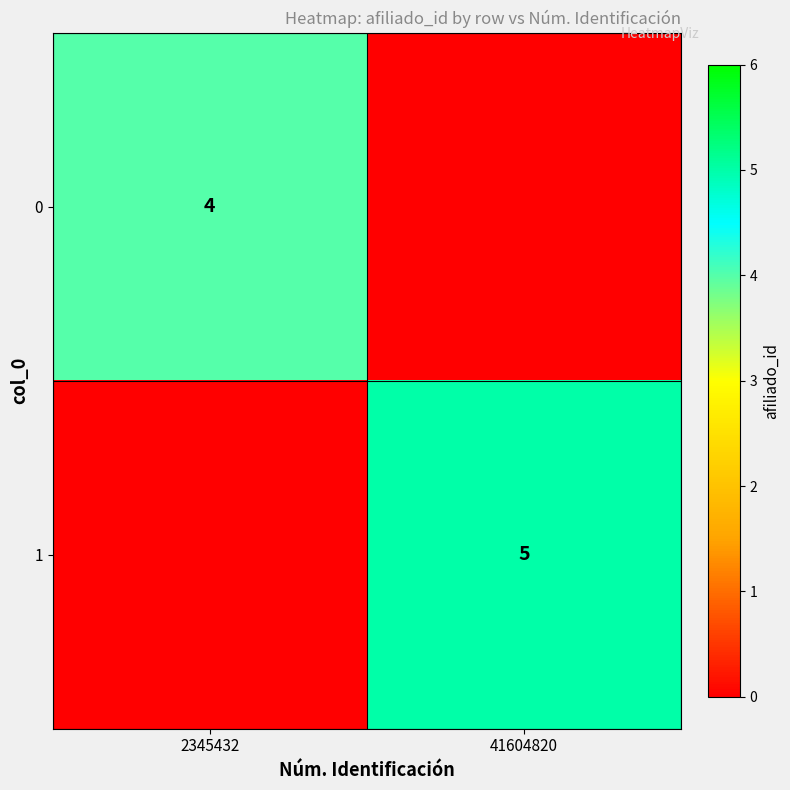

The value of 1 at 41604820 is 5. True or false?

True